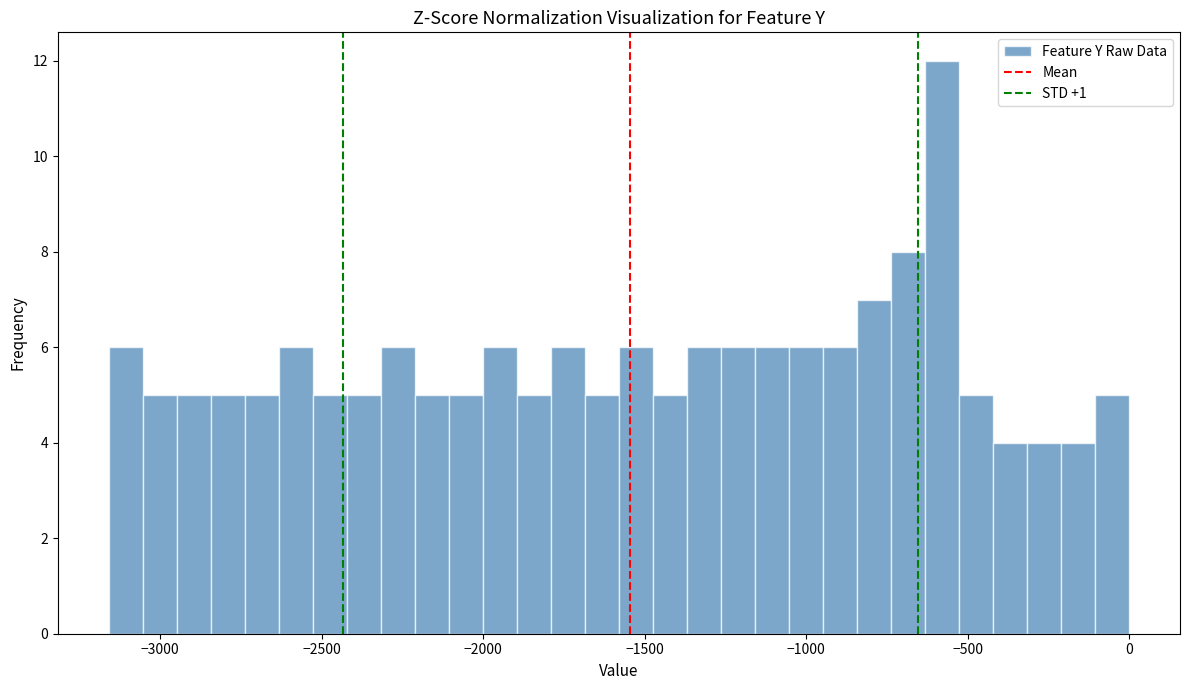

Read against the x-axis, roughly where is the centre of the tallest bar?

-600